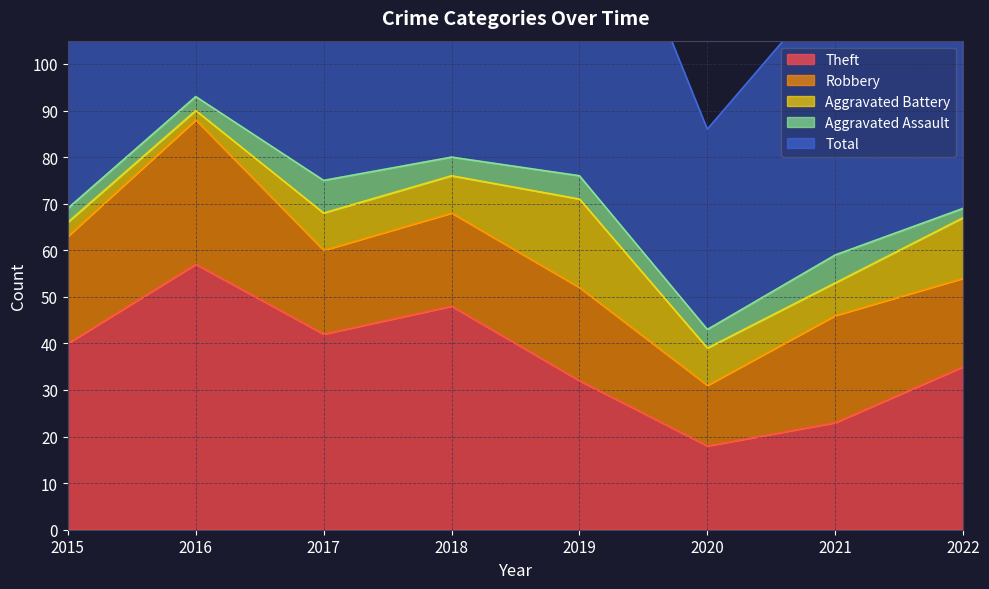

At which category is the sum across all series the highest?

2016